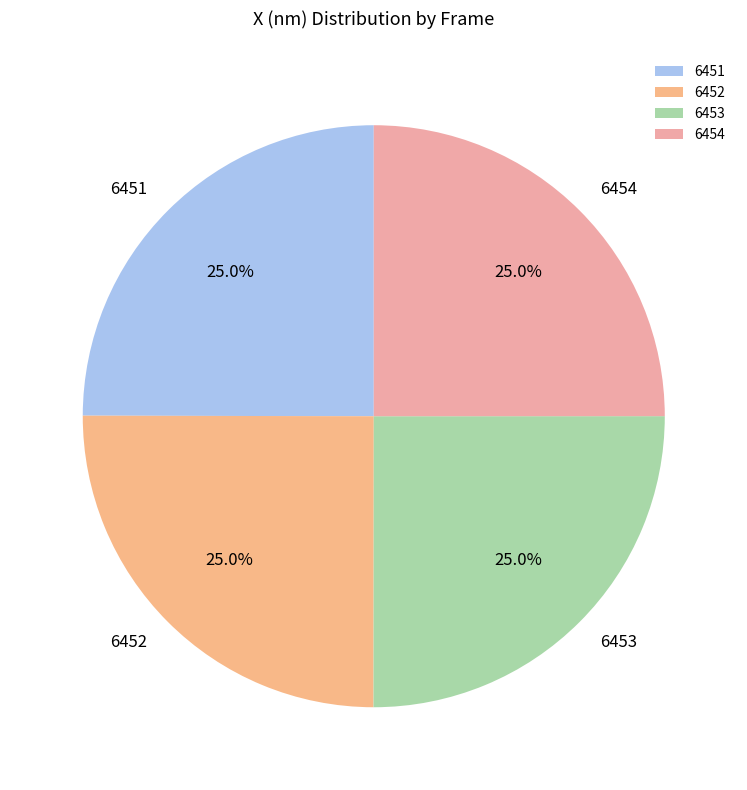

How many segments does this pie chart have?

4